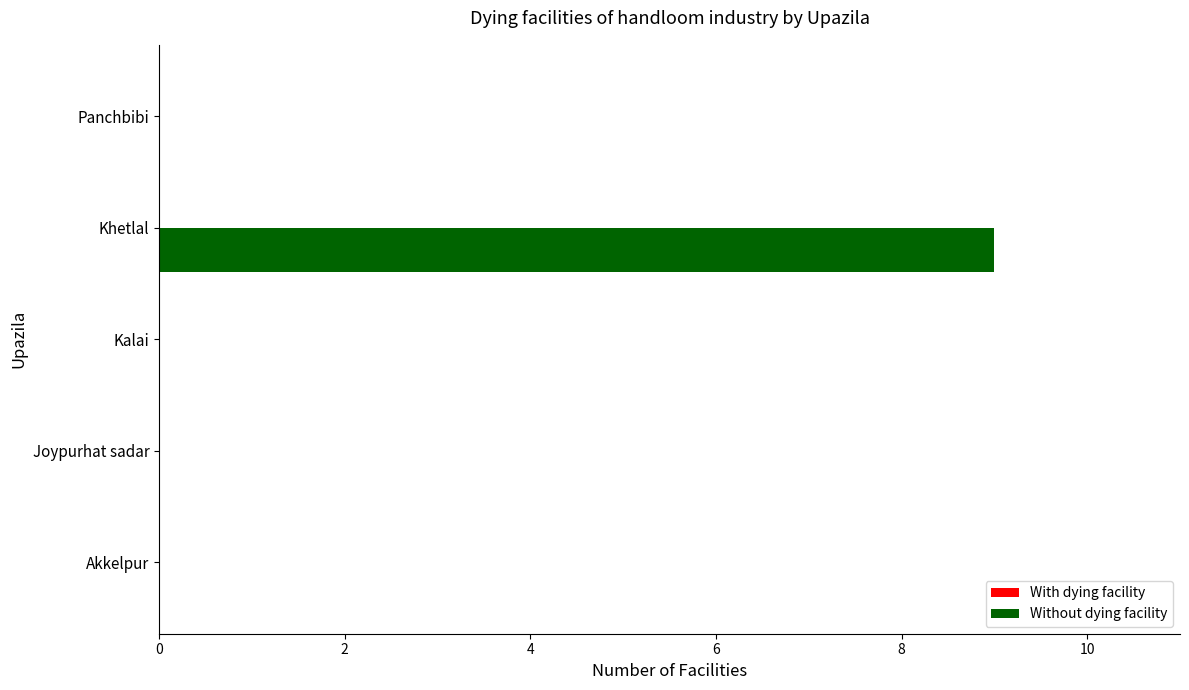

The chart shows a value of 4 at Akkelpur. True or false?

False